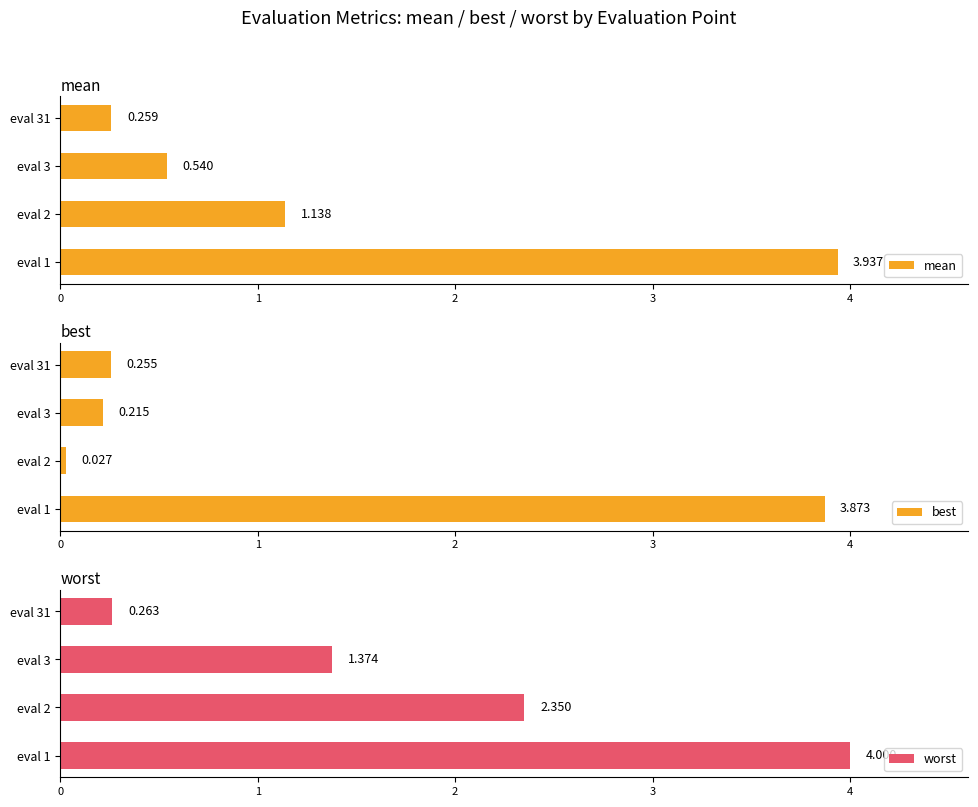

How many groups of bars are there?

4